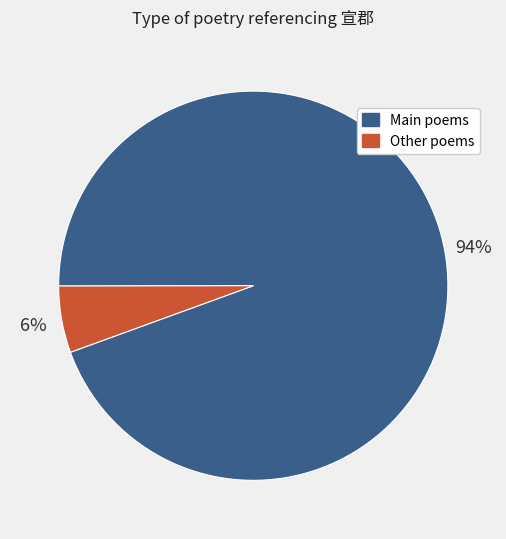

Rank the categories by value from highest to lowest.

Main poems, Other poems